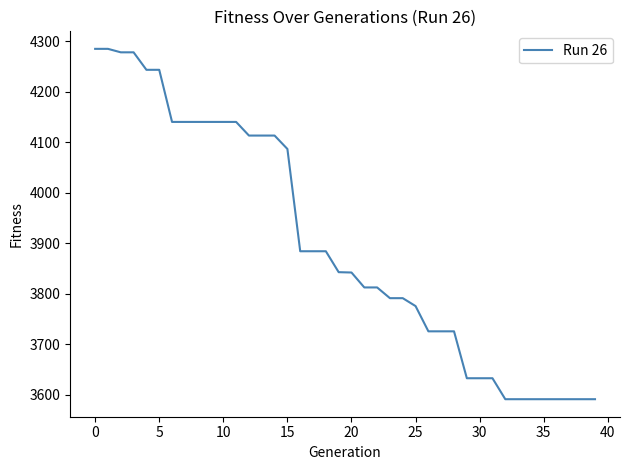

What is the greatest value displayed?

4284.7